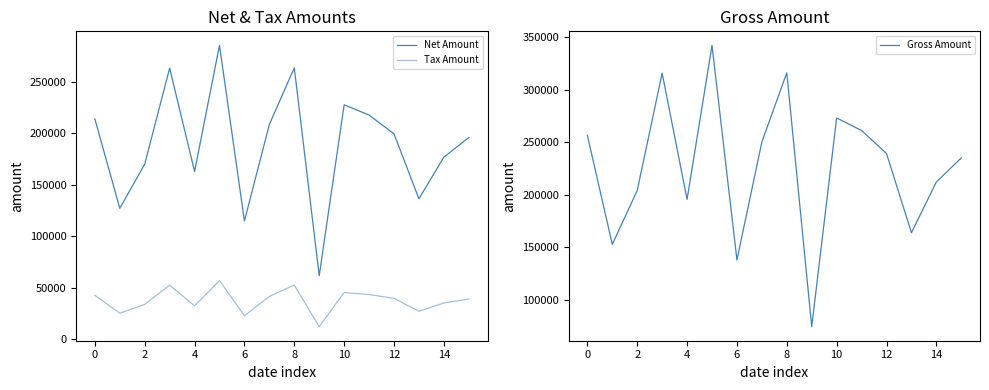

What is the value of the Net Amount point at the 14th from the left?

136346.0